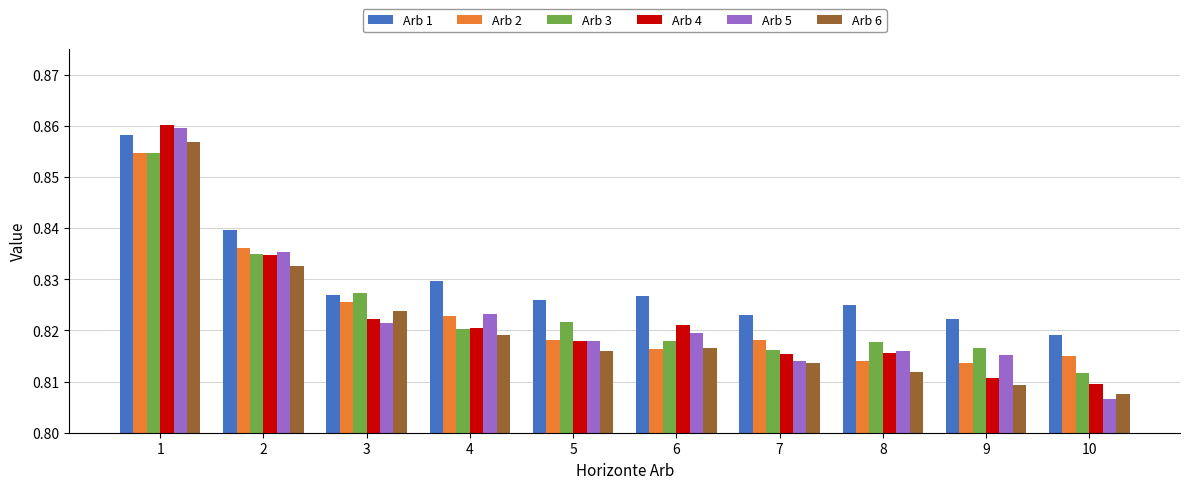

How many bars are there in total?

60